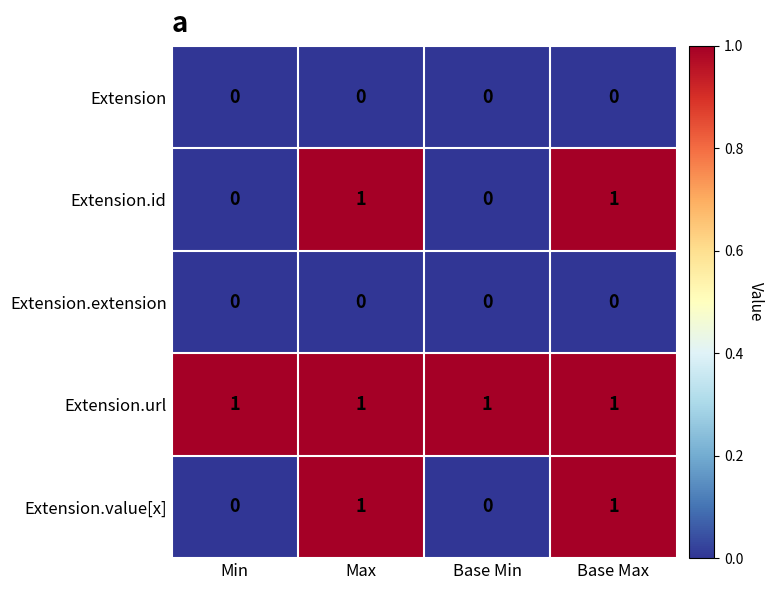

Which series has the largest total across all categories?

Extension.url